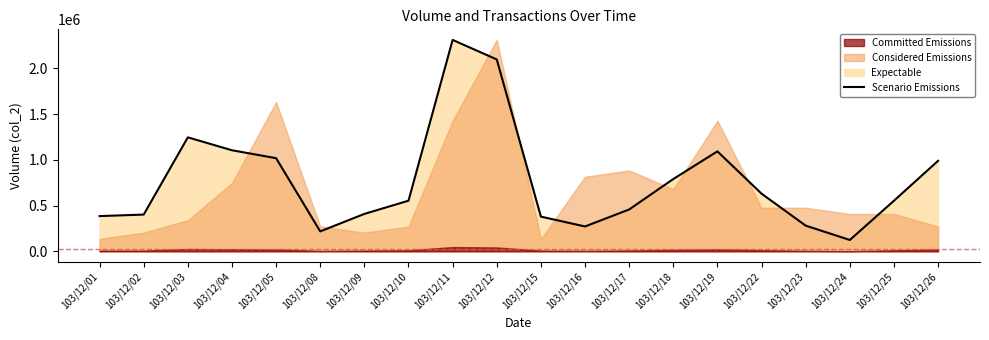

How many interior local valleys (lower than both neighbors) does the data have?

3